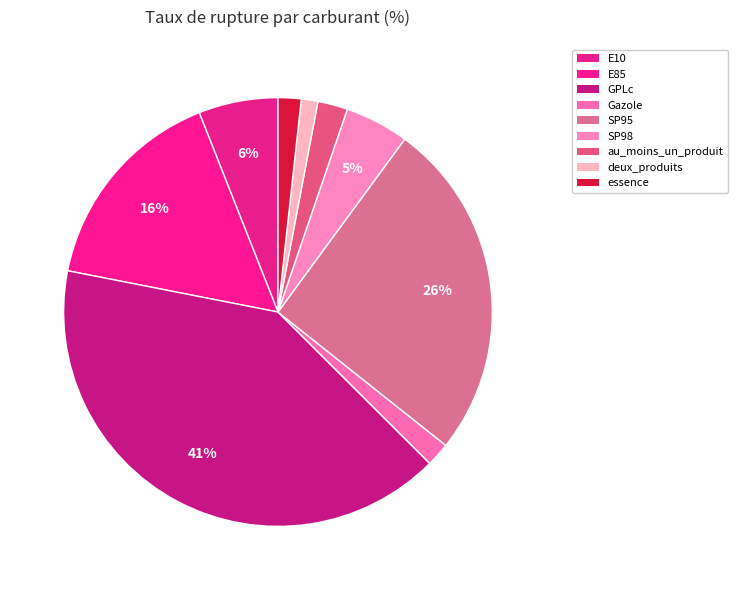

Count the number of slices in the pie.

9